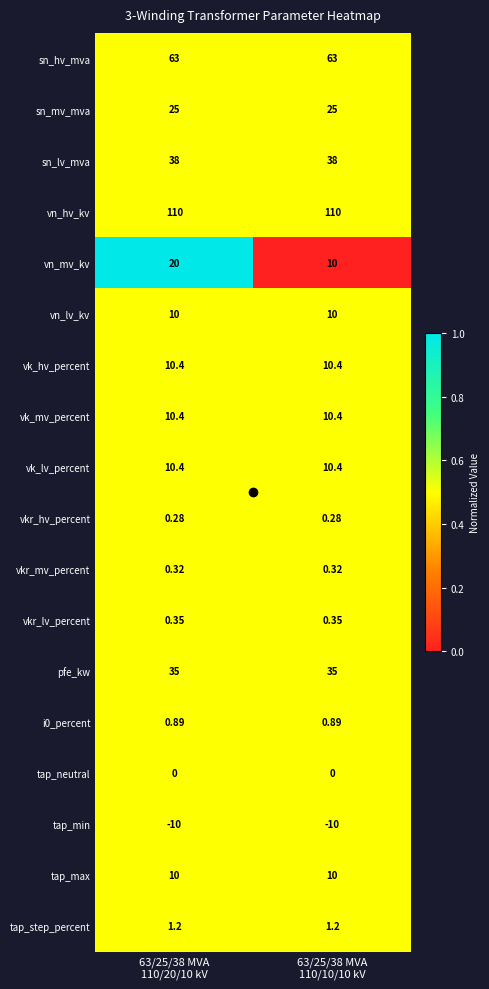

Which series has the widest spread of values?

vn_mv_kv